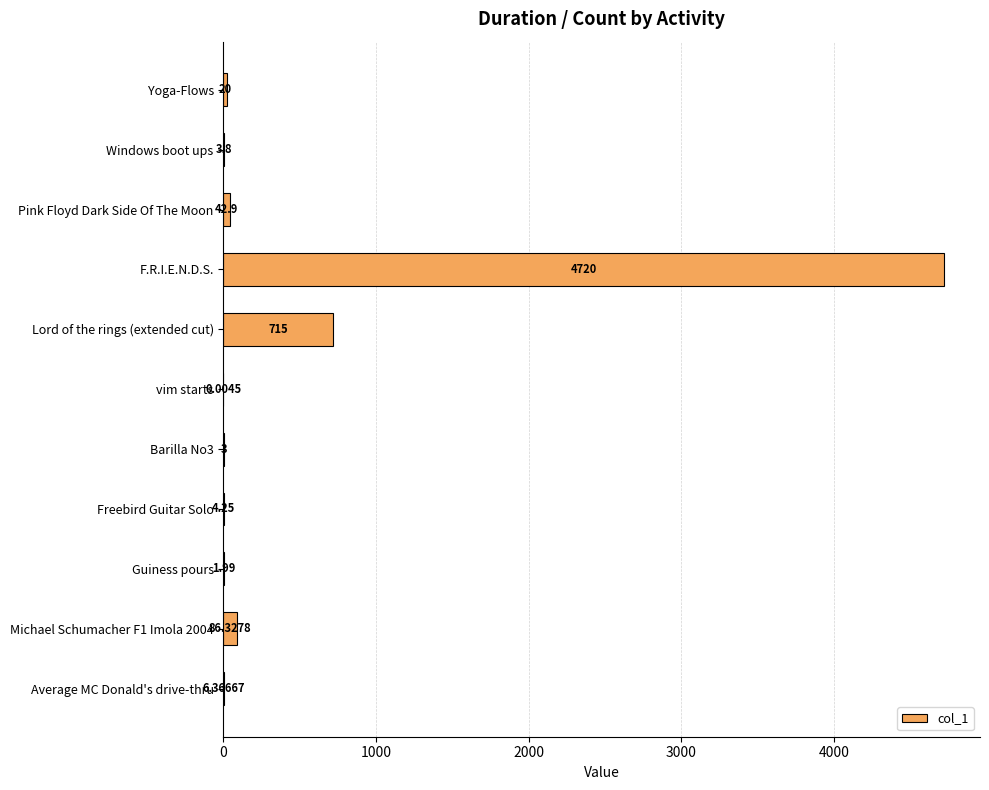

Which label corresponds to the largest value in the chart?

F.R.I.E.N.D.S.